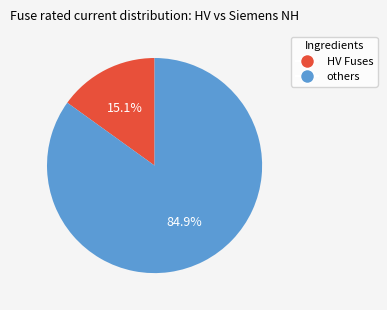

Does any single category account for the majority?

Yes